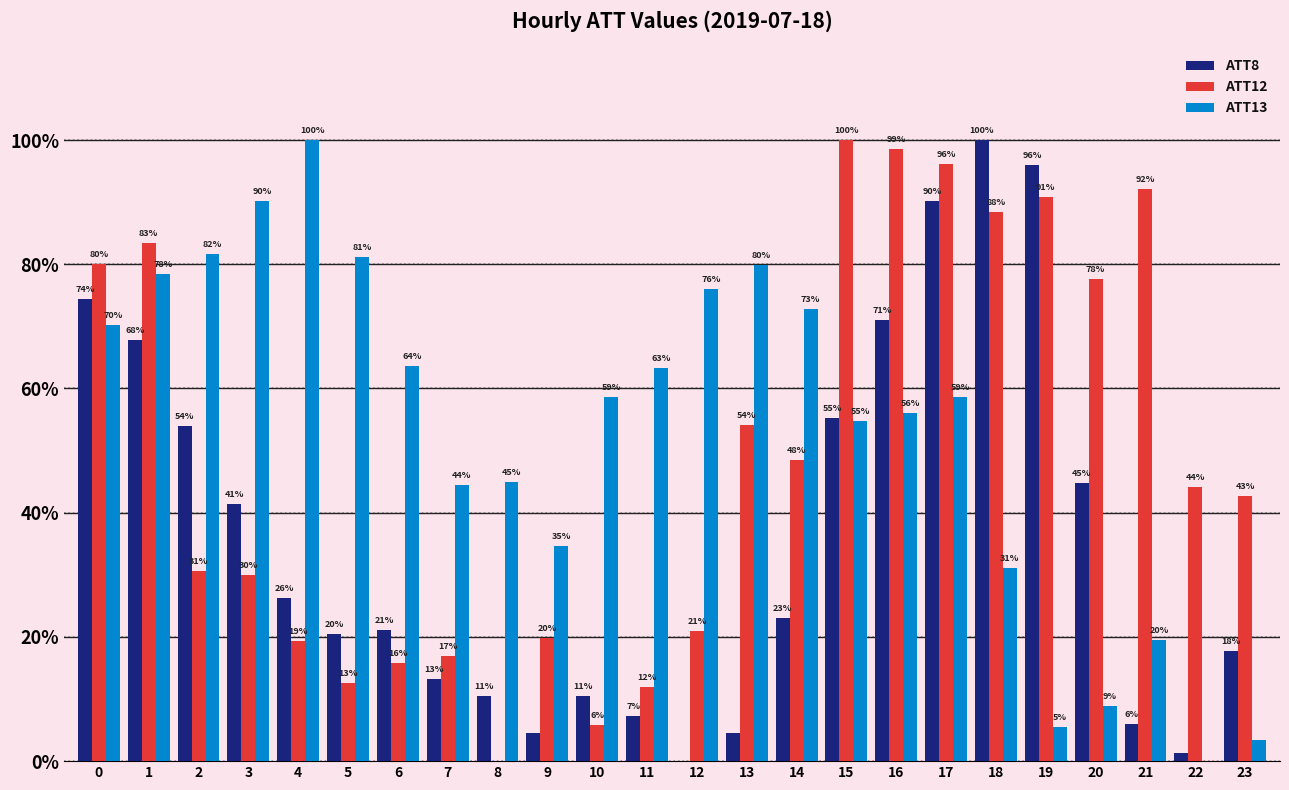

Where is ATT12 nearest to the value 50?

14